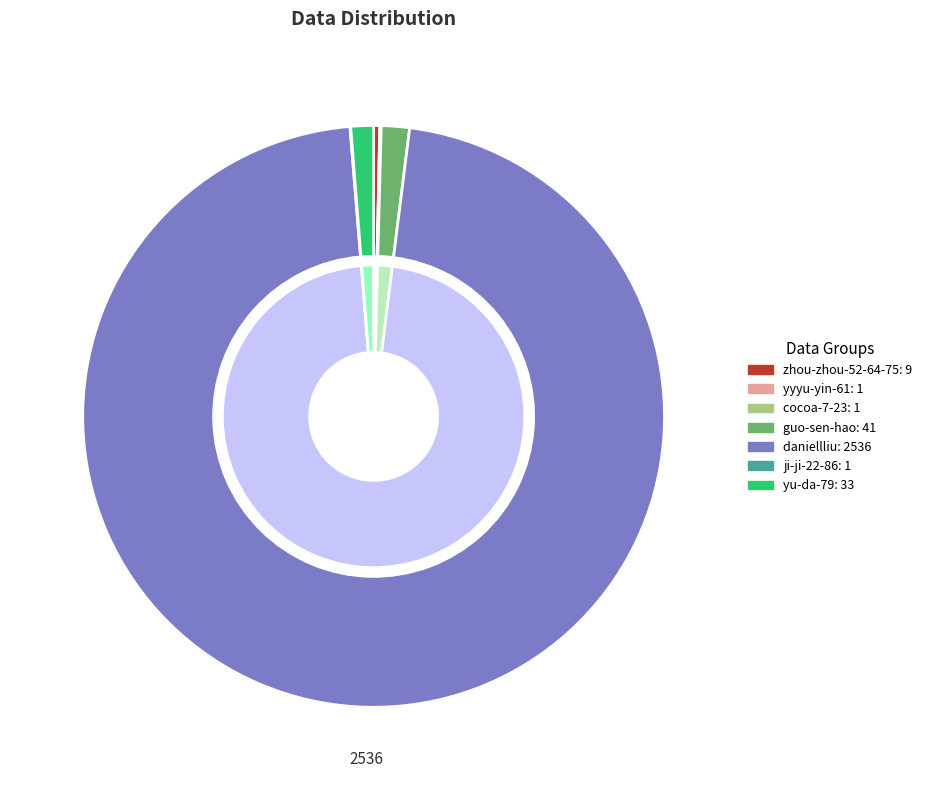

Is there any slice that represents more than half of the pie?

Yes